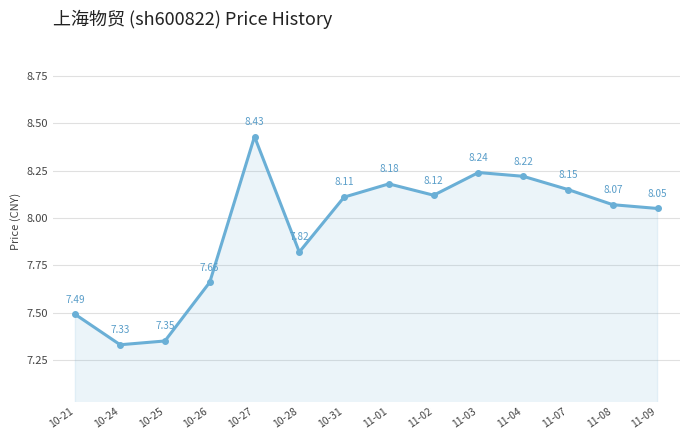

List the labels in order of value, largest first.

10-27, 11-03, 11-04, 11-01, 11-07, 11-02, 10-31, 11-08, 11-09, 10-28, 10-26, 10-21, 10-25, 10-24